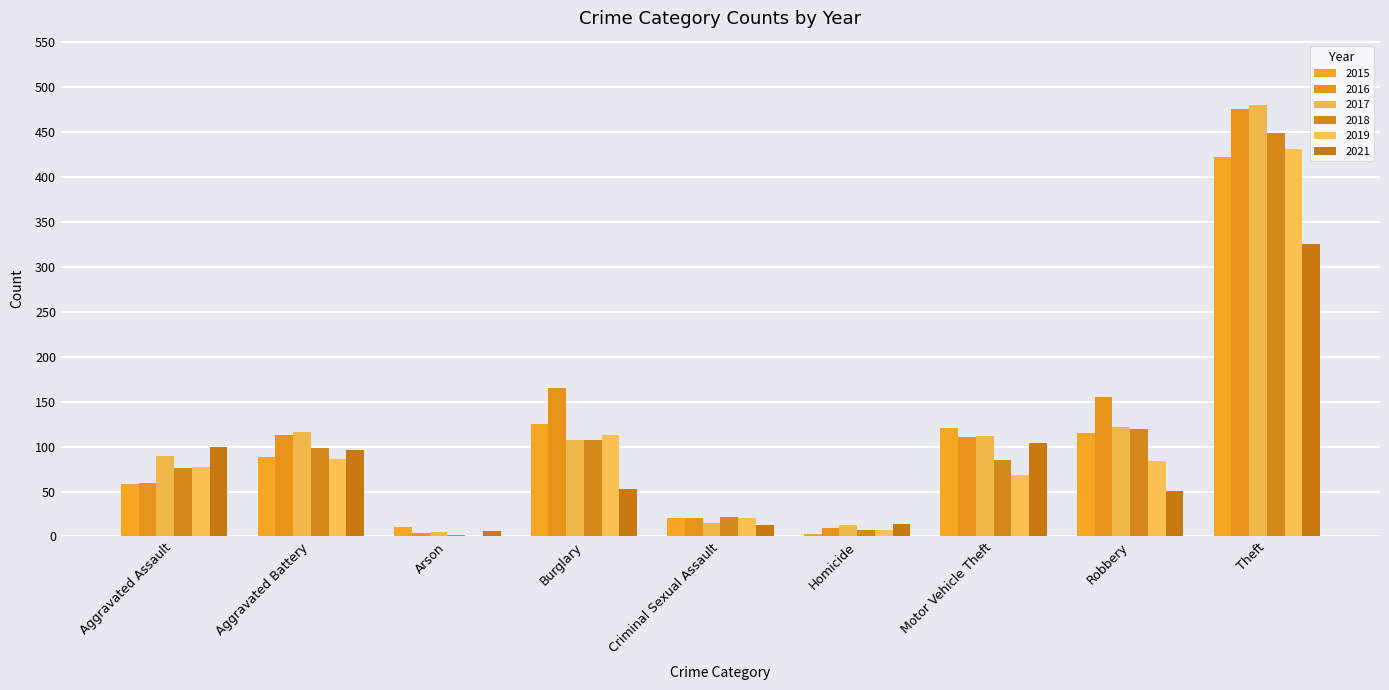

Which series has the widest spread of values?

2017